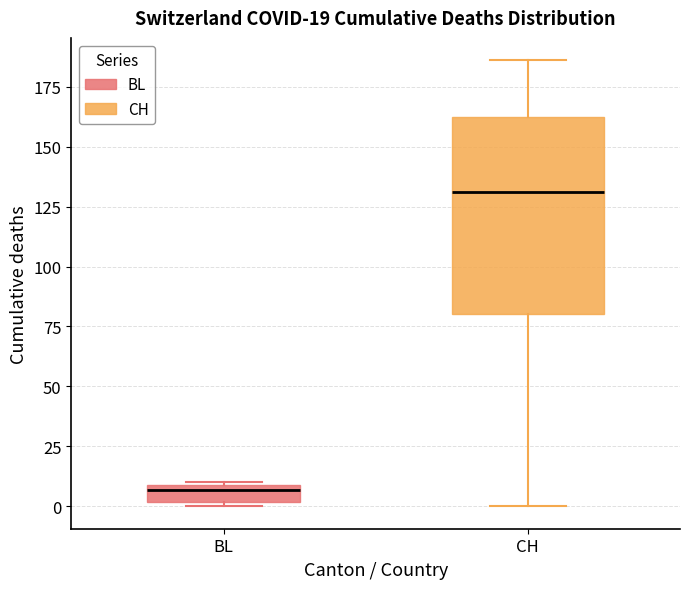

Which box has the highest median line?

CH